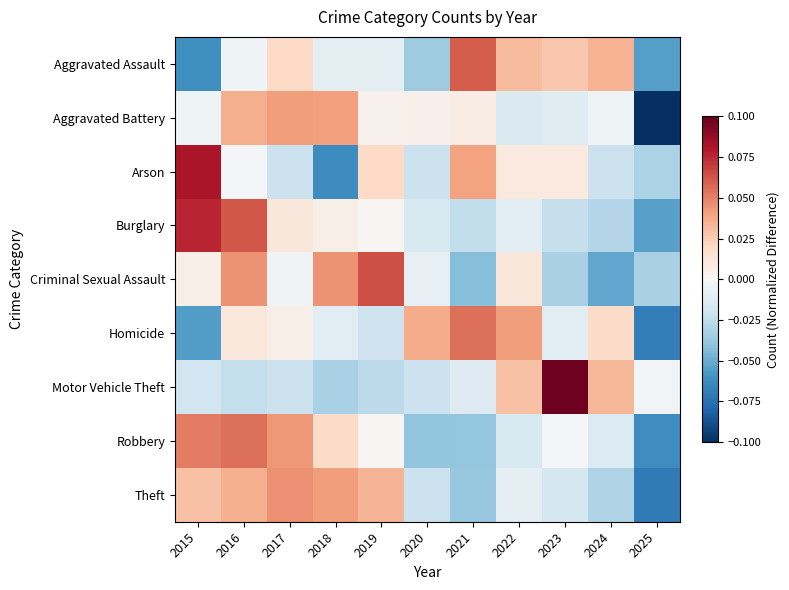

Reading left to right, what are all the values shown in this chart?

Aggravated Assault: 2015=-0.1	2016=-0.0	2017=0.0	2018=-0.0	2019=-0.0	2020=-0.0	2021=0.1	2022=0.0	2023=0.0	2024=0.0	2025=-0.1
Aggravated Battery: 2015=-0.0	2016=0.0	2017=0.0	2018=0.0	2019=0.0	2020=0.0	2021=0.0	2022=-0.0	2023=-0.0	2024=-0.0	2025=-0.1
Arson: 2015=0.1	2016=-0.0	2017=-0.0	2018=-0.1	2019=0.0	2020=-0.0	2021=0.0	2022=0.0	2023=0.0	2024=-0.0	2025=-0.0
Burglary: 2015=0.1	2016=0.1	2017=0.0	2018=0.0	2019=0.0	2020=-0.0	2021=-0.0	2022=-0.0	2023=-0.0	2024=-0.0	2025=-0.1
Criminal Sexual Assault: 2015=0.0	2016=0.0	2017=-0.0	2018=0.0	2019=0.1	2020=-0.0	2021=-0.0	2022=0.0	2023=-0.0	2024=-0.1	2025=-0.0
Homicide: 2015=-0.1	2016=0.0	2017=0.0	2018=-0.0	2019=-0.0	2020=0.0	2021=0.1	2022=0.0	2023=-0.0	2024=0.0	2025=-0.1
Motor Vehicle Theft: 2015=-0.0	2016=-0.0	2017=-0.0	2018=-0.0	2019=-0.0	2020=-0.0	2021=-0.0	2022=0.0	2023=0.1	2024=0.0	2025=-0.0
Robbery: 2015=0.1	2016=0.1	2017=0.0	2018=0.0	2019=0.0	2020=-0.0	2021=-0.0	2022=-0.0	2023=-0.0	2024=-0.0	2025=-0.1
Theft: 2015=0.0	2016=0.0	2017=0.0	2018=0.0	2019=0.0	2020=-0.0	2021=-0.0	2022=-0.0	2023=-0.0	2024=-0.0	2025=-0.1